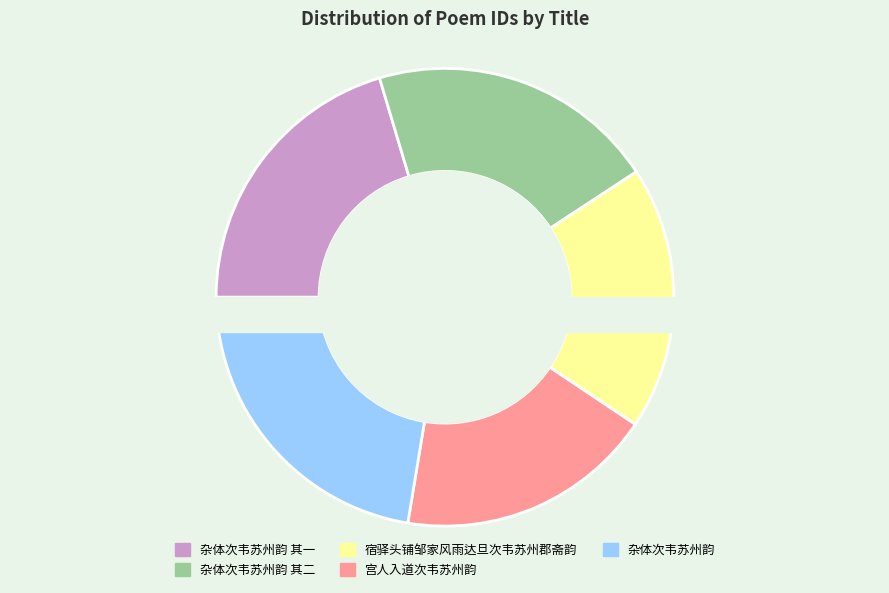

Is the sum of 杂体次韦苏州韵 其一 and 宫人入道次韦苏州韵 greater than half?

No